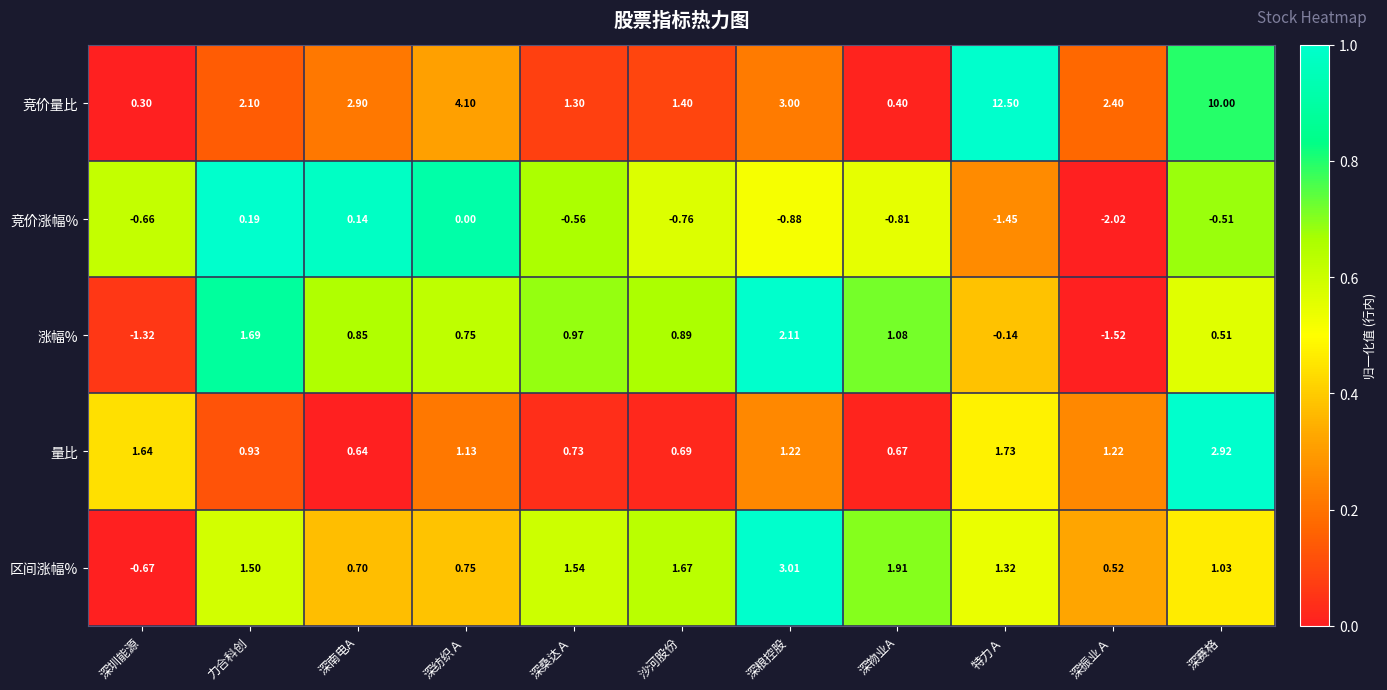

Which series has the widest spread of values?

竞价量比